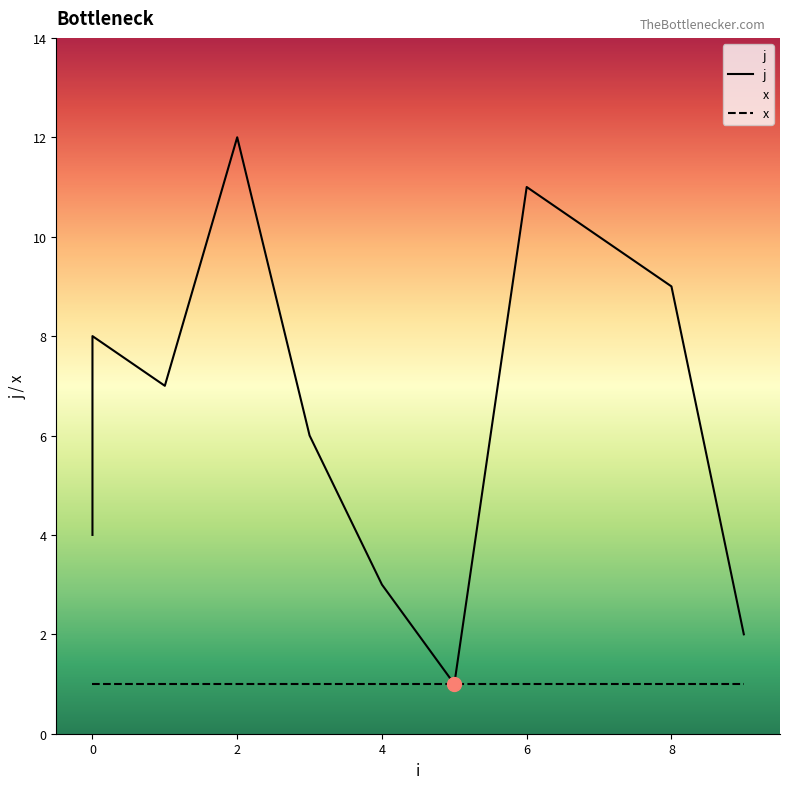

Where is the first local maximum for j?

2